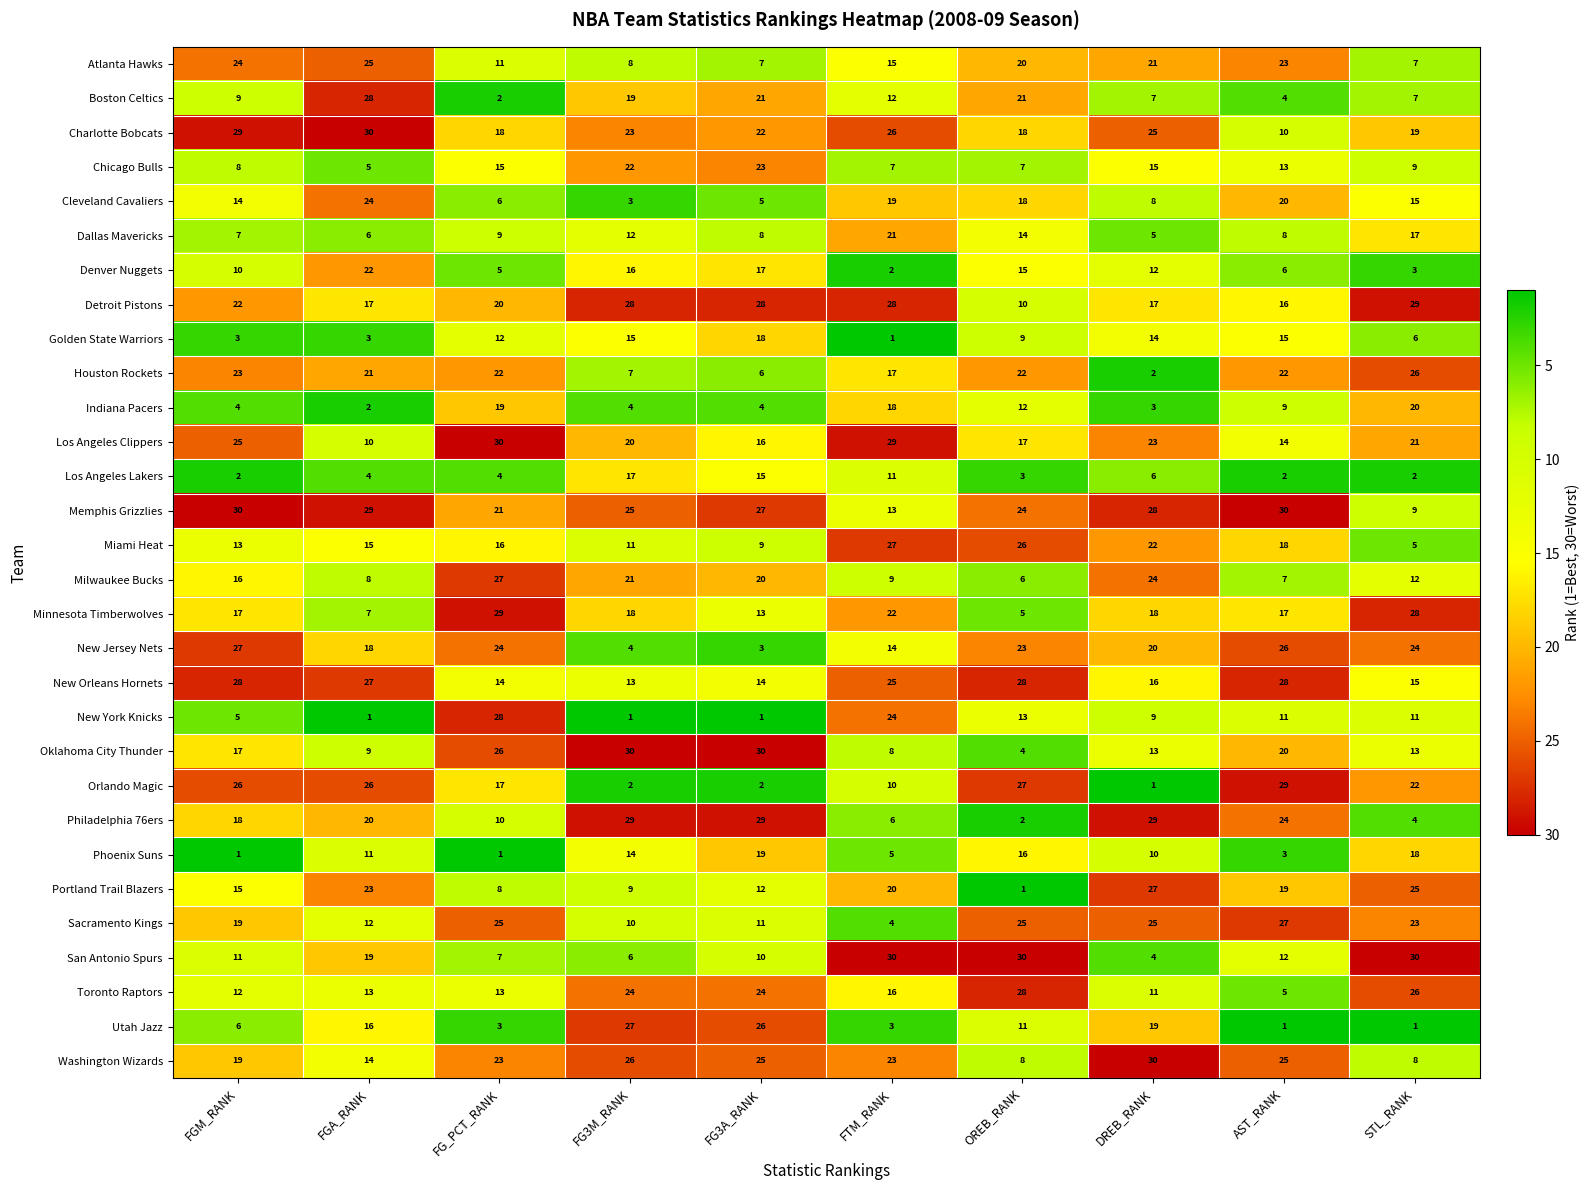

Which category has the highest value in the Atlanta Hawks series?

FGA_RANK